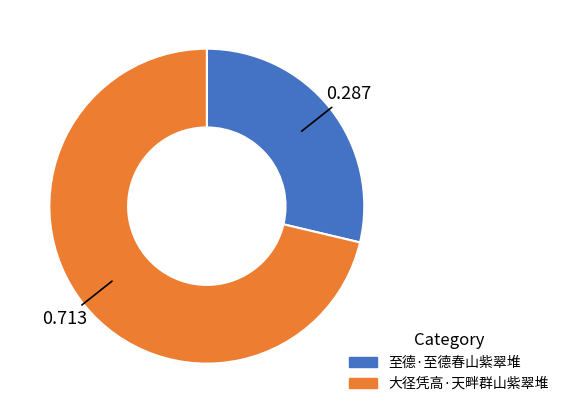

True or false: 至德·至德春山紫翠堆 accounts for 37% of the total.

False